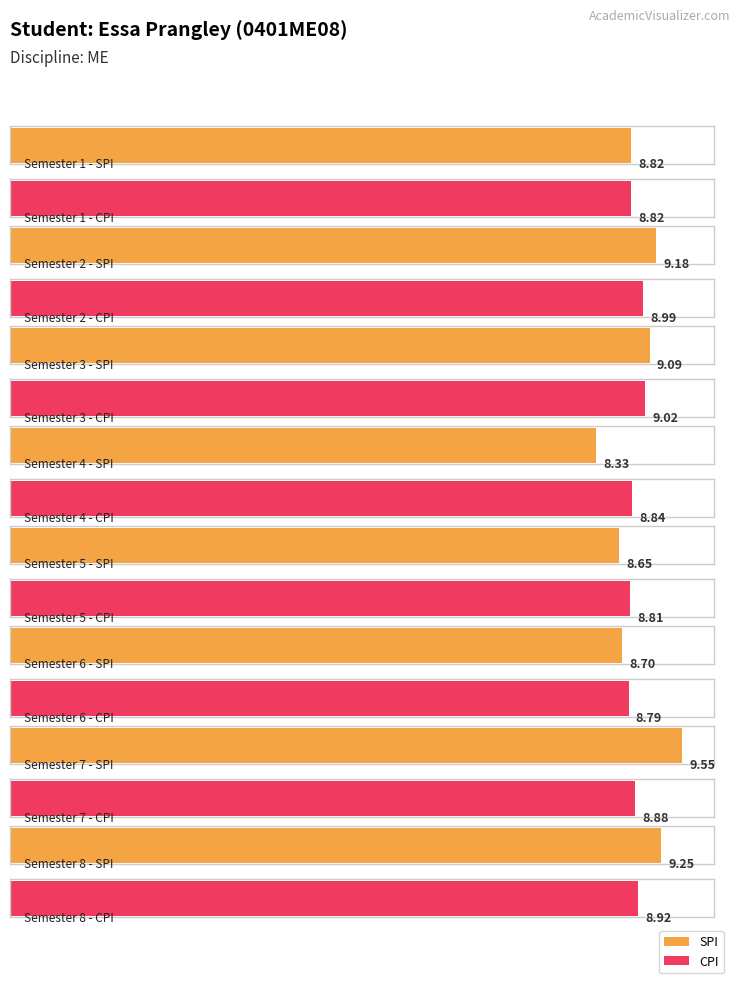

The value of CPI at 2 is 9.0. True or false?

True